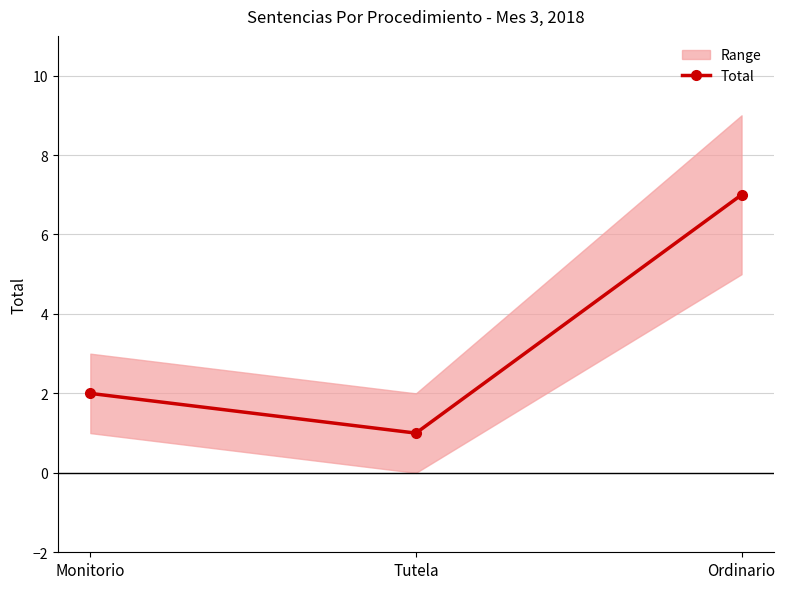

List the labels in order of value, smallest first.

Tutela, Monitorio, Ordinario